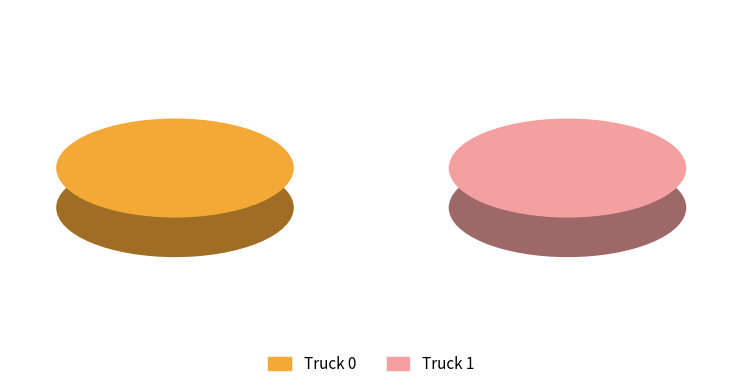

To the nearest percent, what is the average slice percentage?

50%